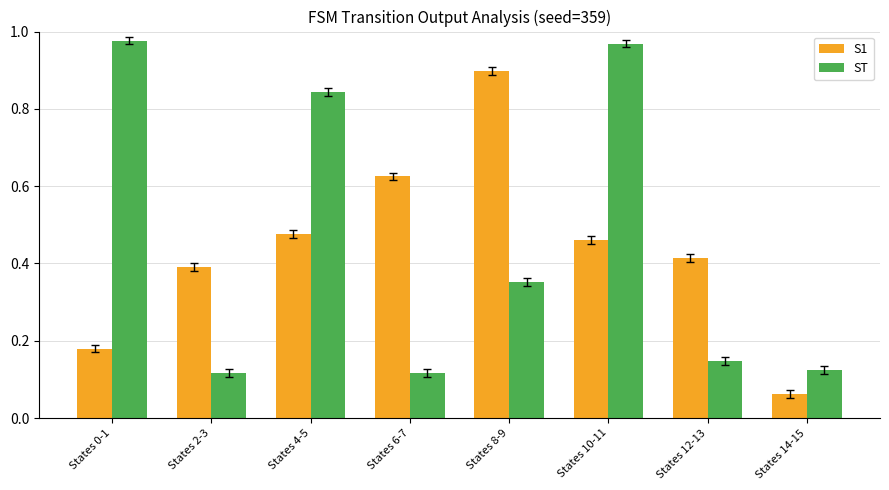

List the series in order of their peak value, lowest first.

S1, ST